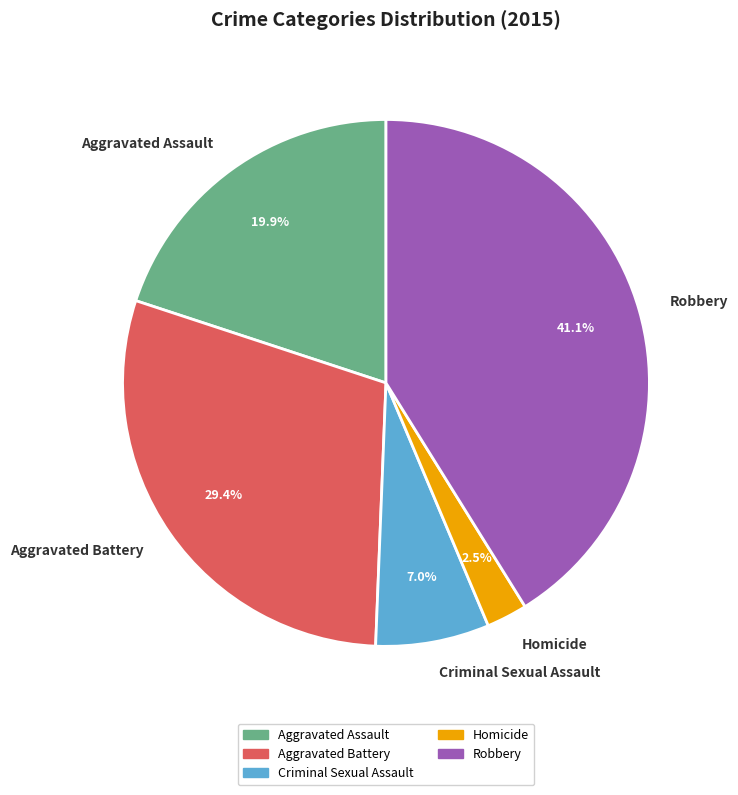

Count the number of slices in the pie.

5